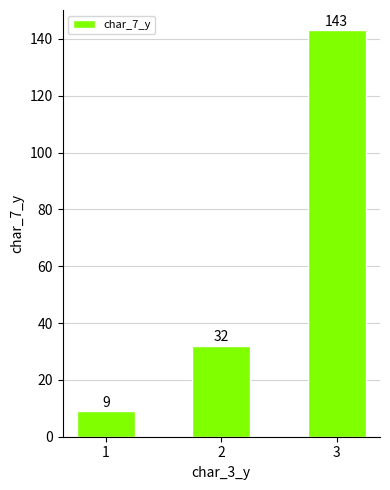

Count the values in the range 9 to 143.

3